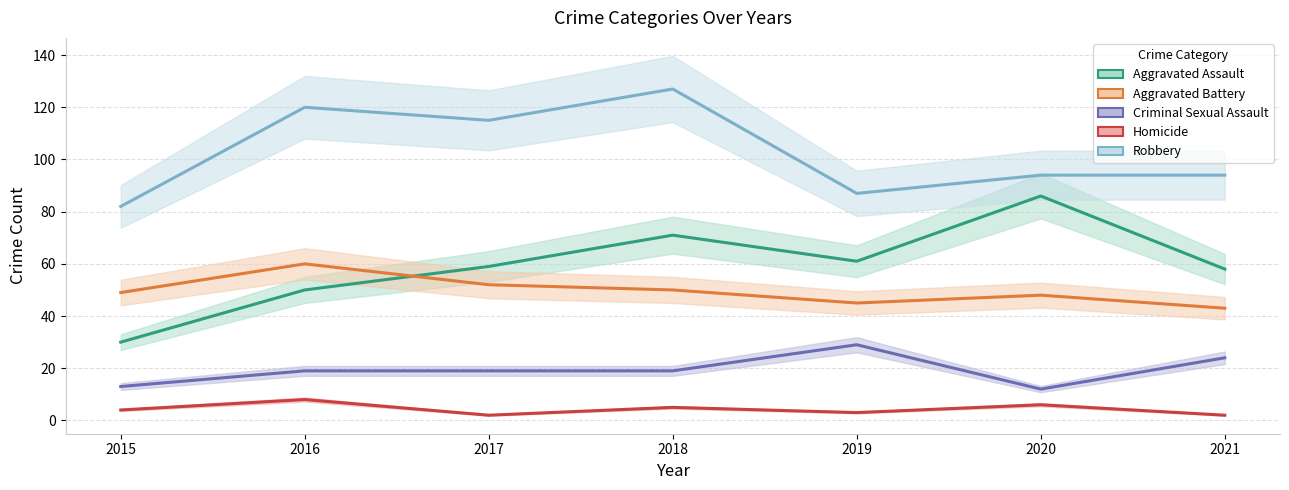

Count the Aggravated Battery values in the range 45 to 52.

5